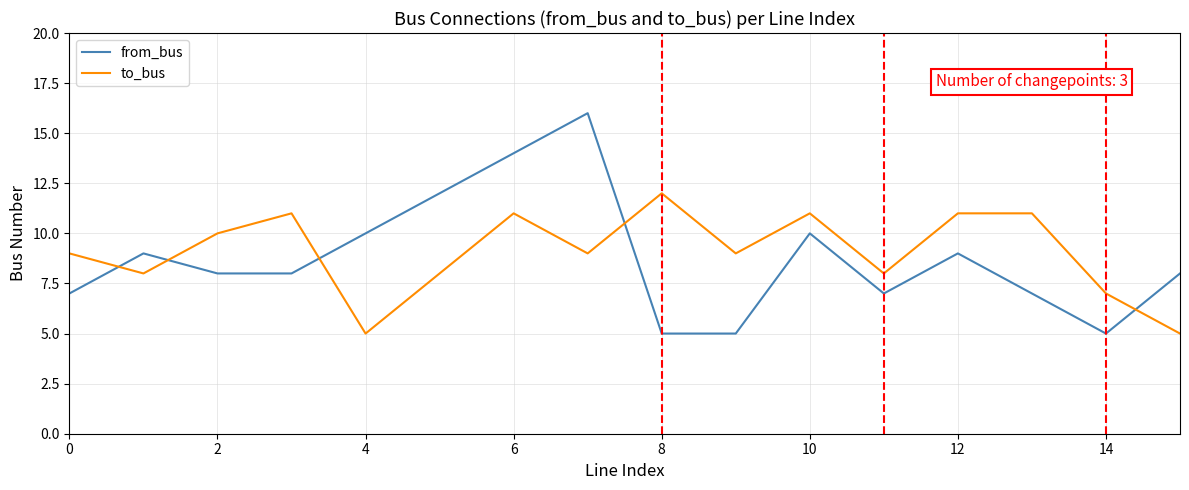

List the series in order of their peak value, lowest first.

to_bus, from_bus